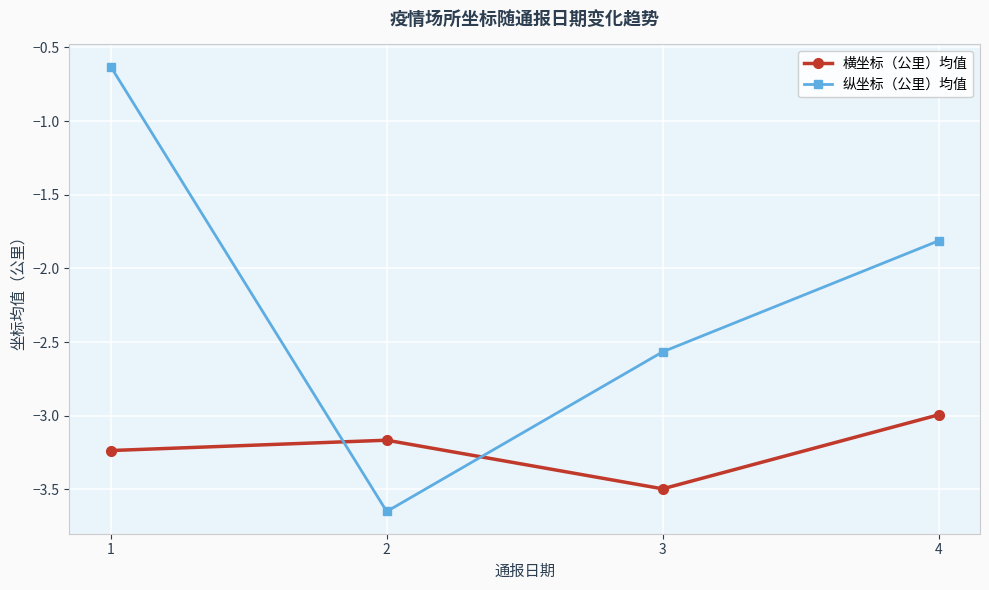

What is the total value across all series at 2?

-6.8